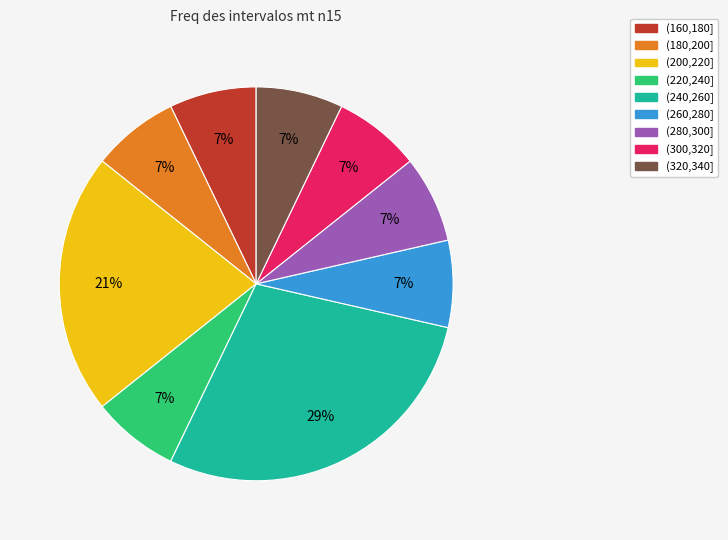

How many slices are in this pie chart?

9